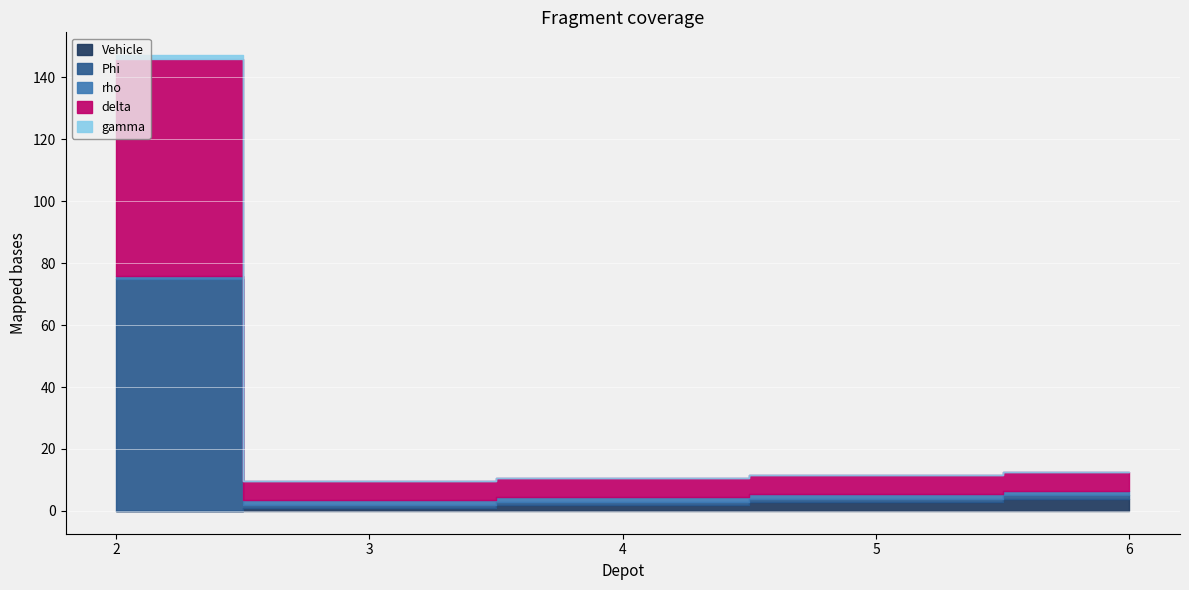

What is the total value across all series at 2?

147.2